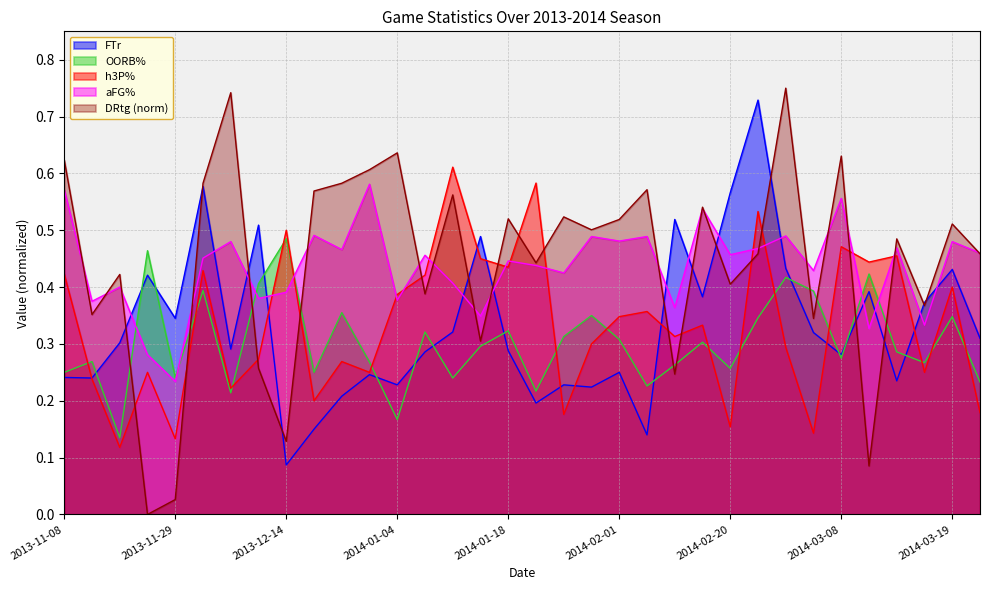

Where do OORB% and DRtg first cross each other?

2013-11-20 and 2013-11-23